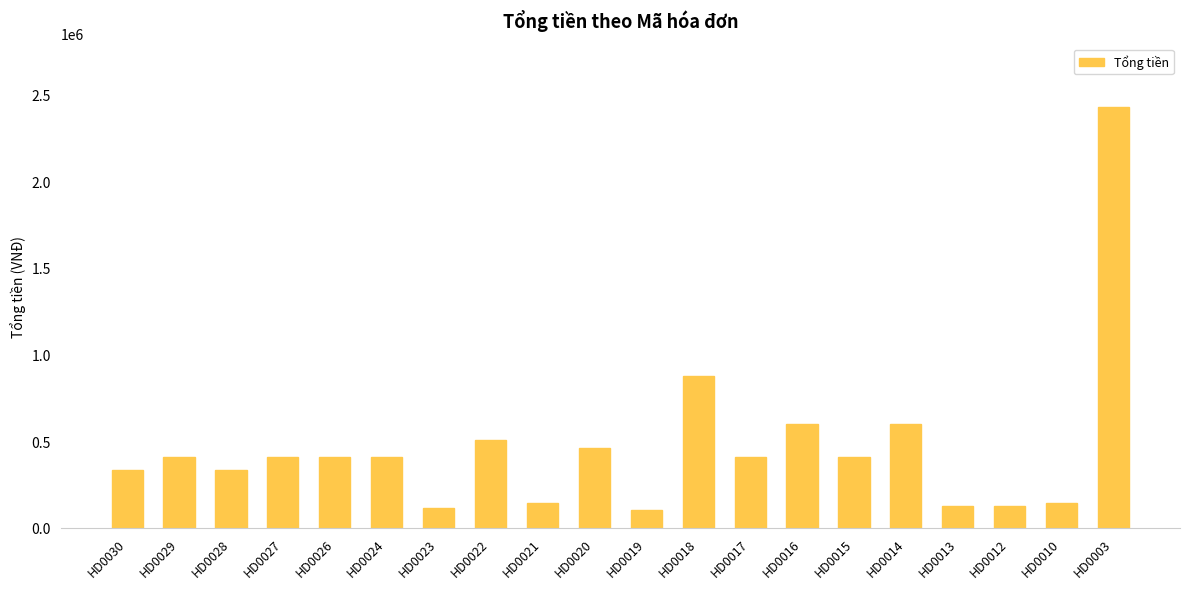

At which label is the value closest to 1266250?

HD0018